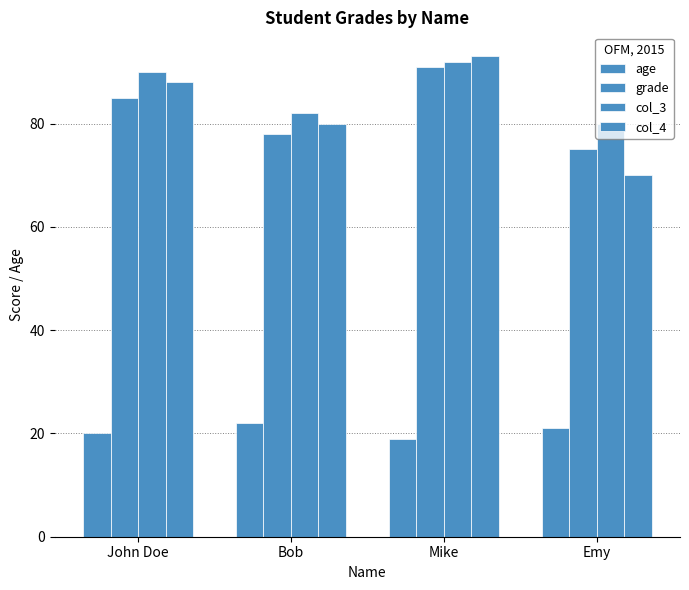

Are the bars grouped side by side (vs. stacked)?

Yes